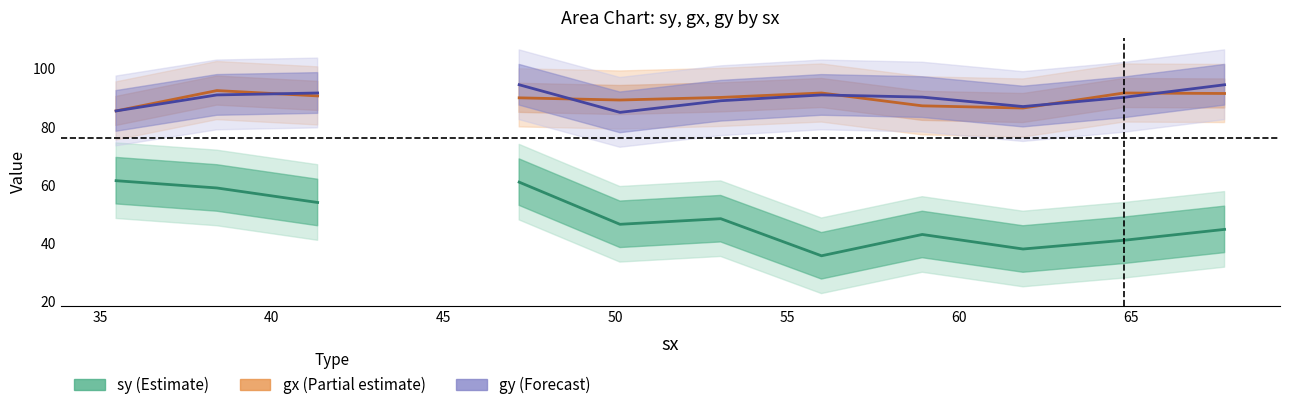

What is the maximum value shown in the chart?

94.5